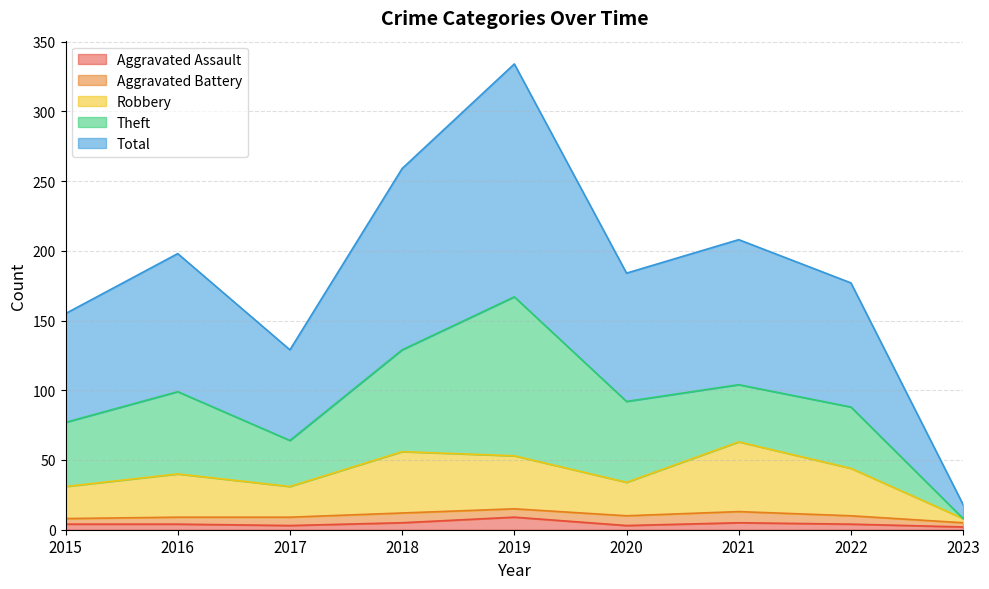

What is the greatest value displayed?

334